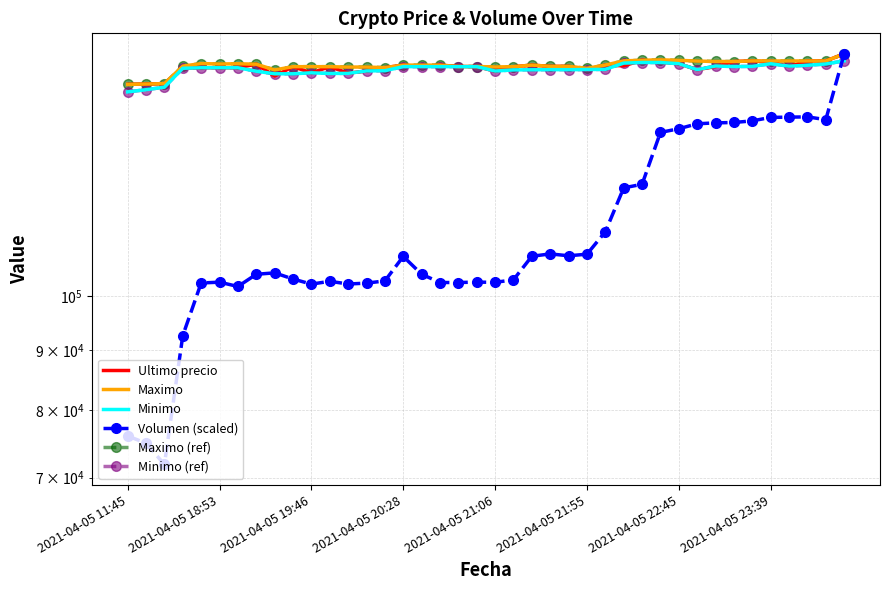

True or false: Maximo and Maximo (ref) intersect in this chart.

False